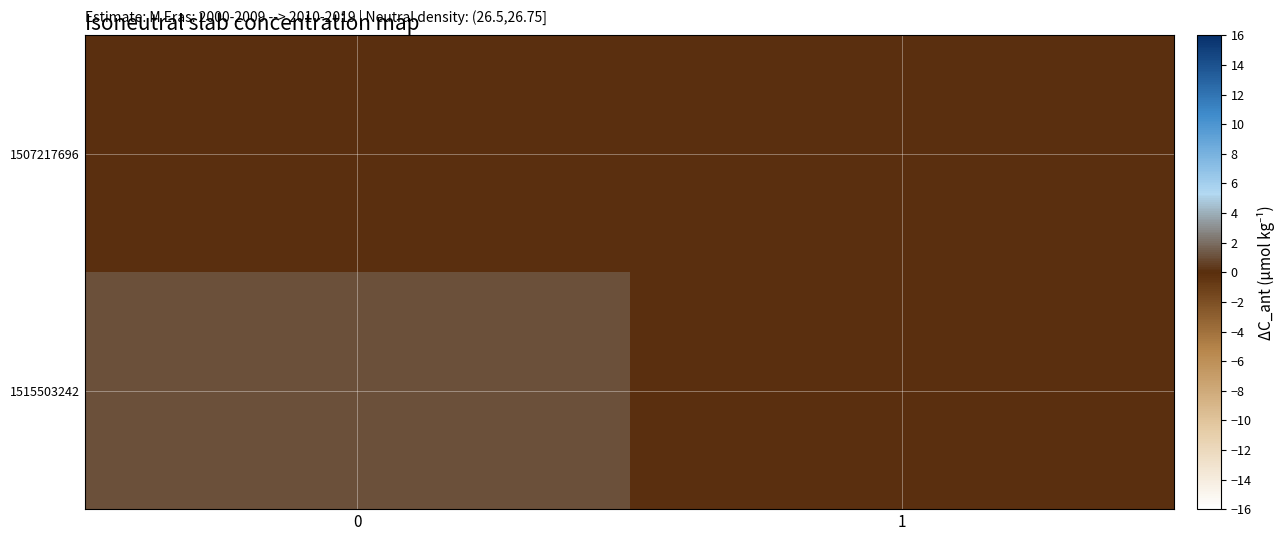

At 0, list the series in order from smallest to largest.

1507217696, 1515503242